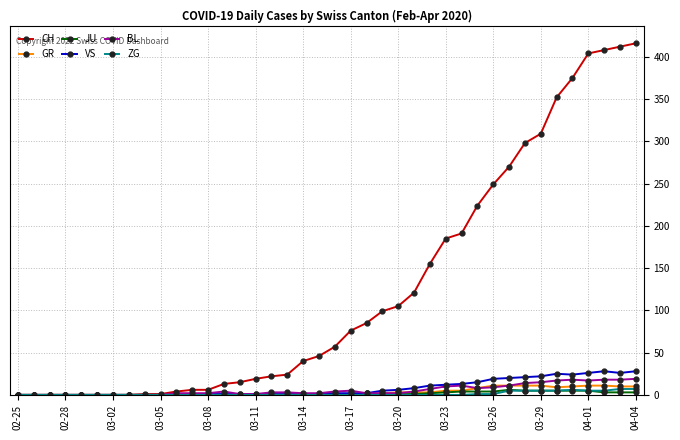

True or false: BL has more than 2 interior local peaks.

True